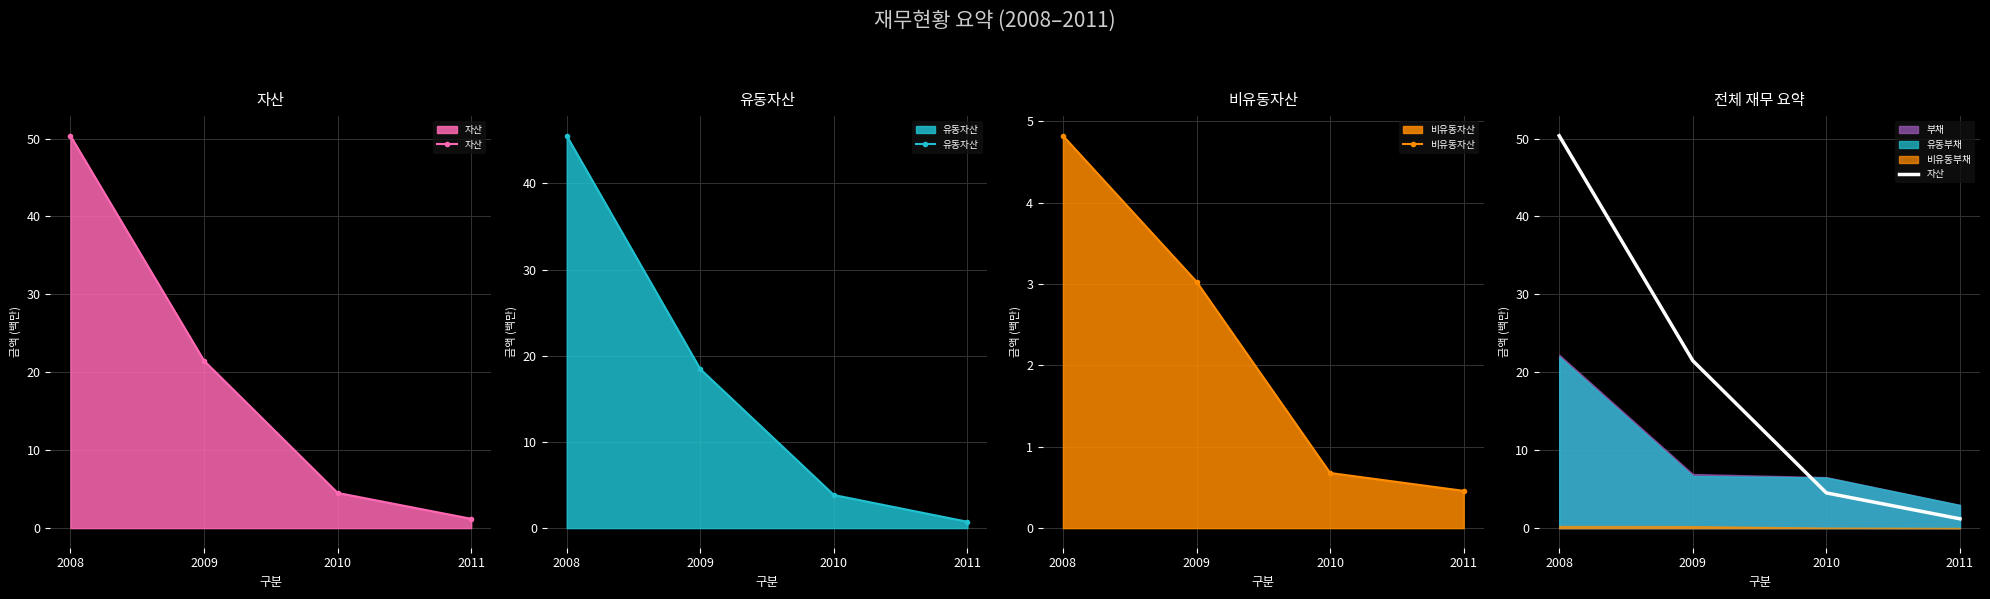

What is the average value of the 자산 series?

19.4